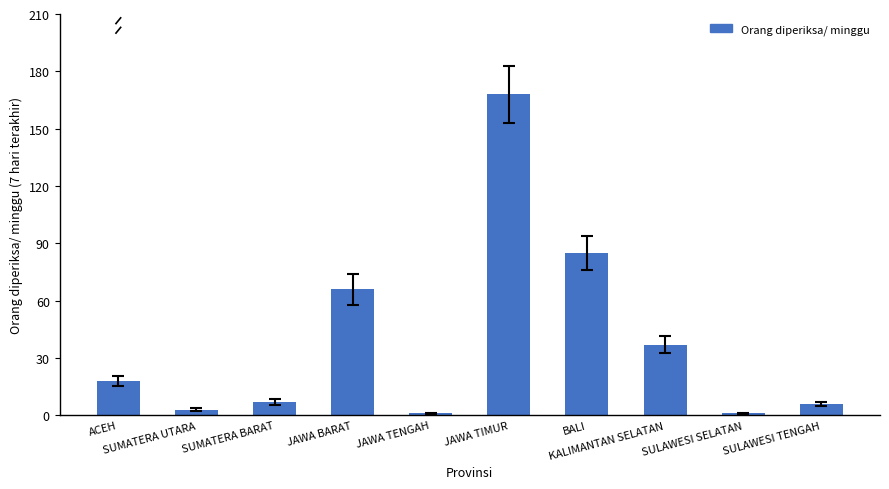

What is the sum of all values?

392